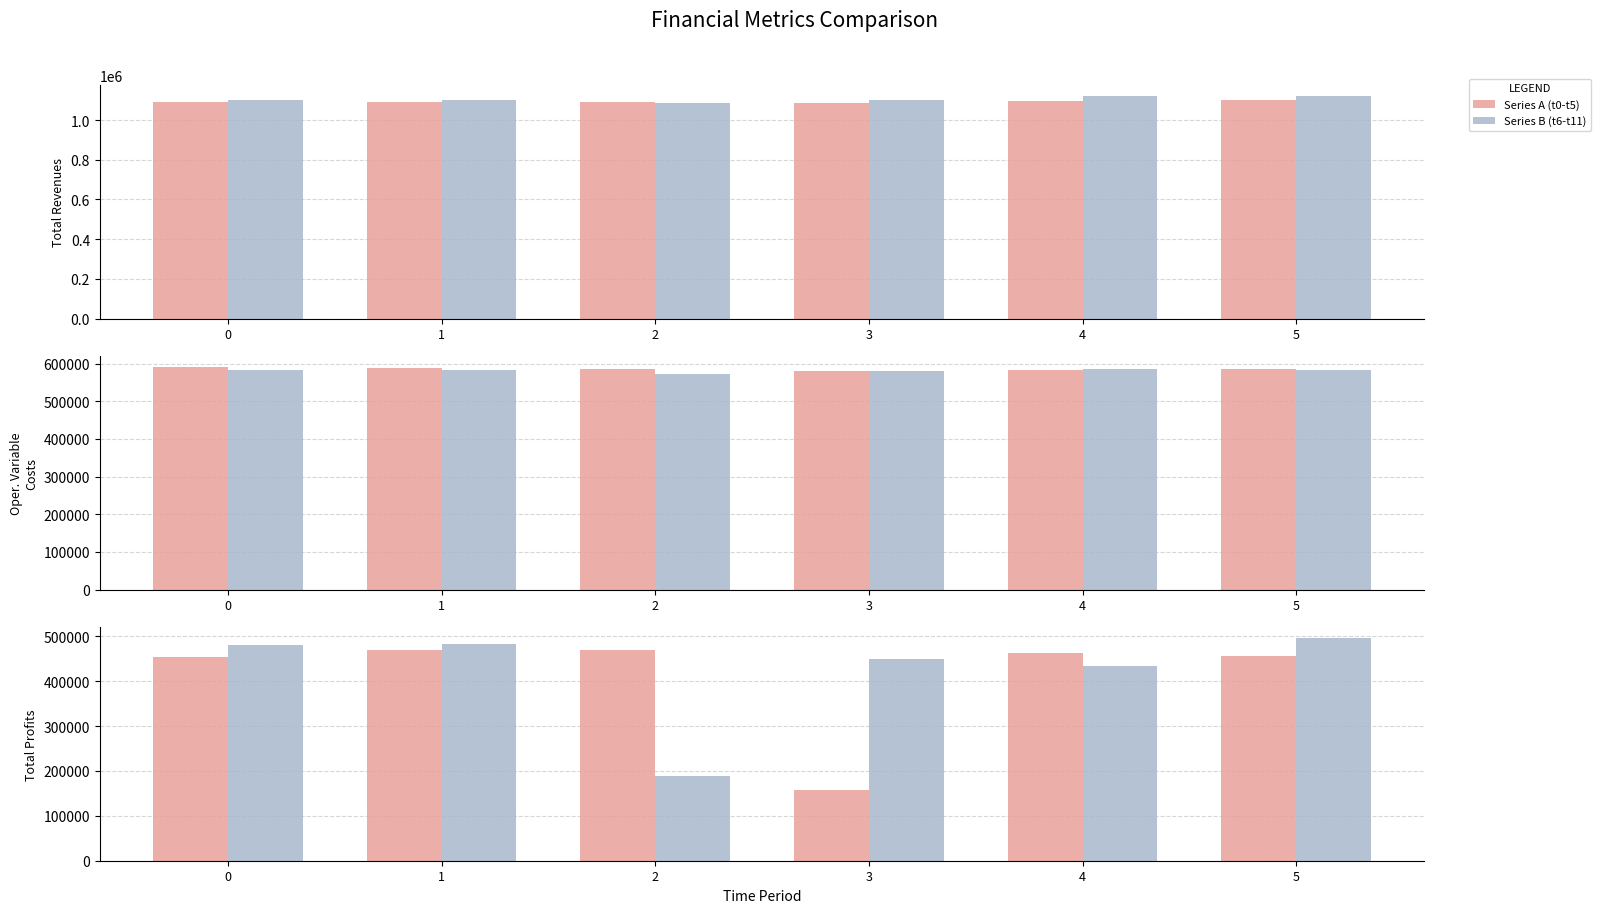

Where is Series B (t6-t11) nearest to the value 342487?

4